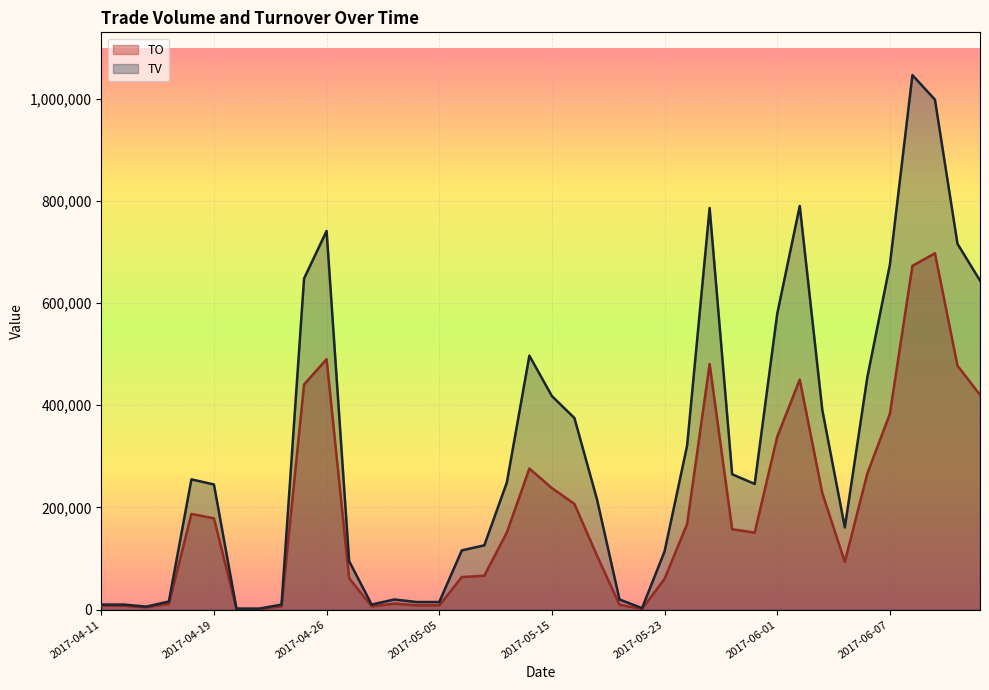

Is it true that TV equals 20000 at 2017-05-18?

True